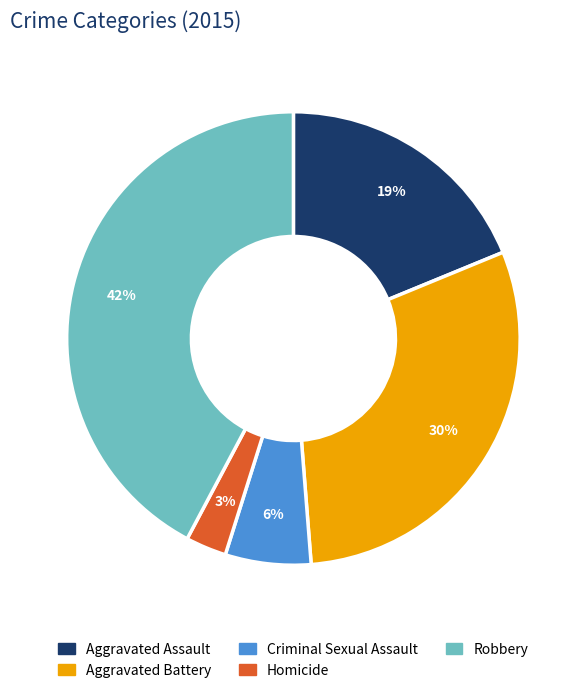

Which has a higher value, Aggravated Battery or Homicide?

Aggravated Battery